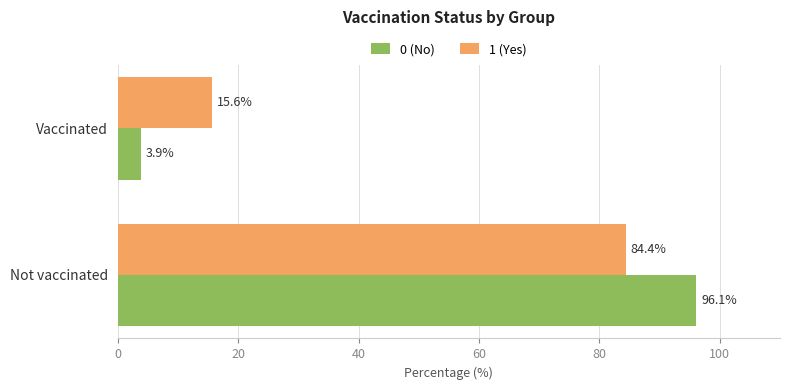

Is the value of 0 (No) at Not vaccinated greater than the value of 1 (Yes) at Not vaccinated?

Yes